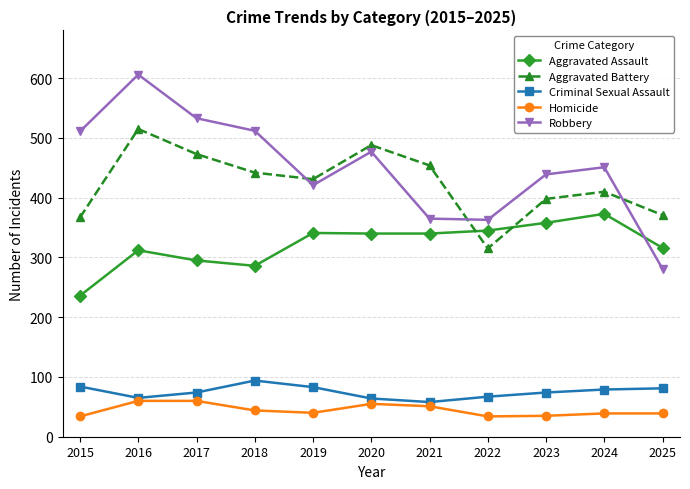

Between 2016 and 2023, which series saw the biggest shift?

Robbery